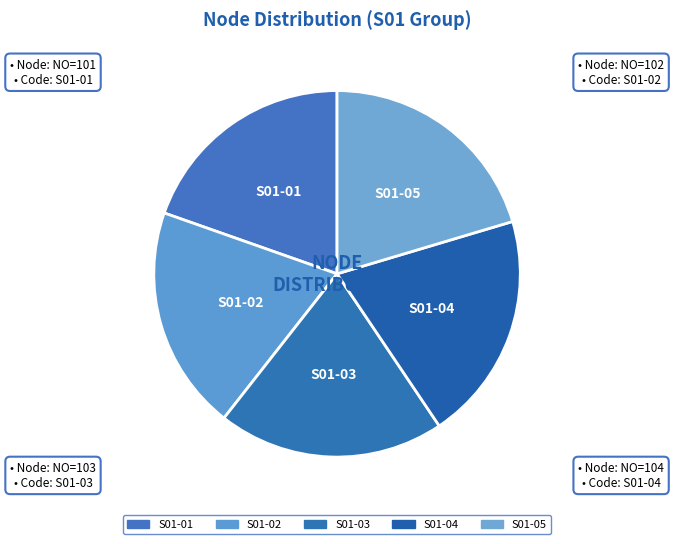

Do S01-03 and S01-05 together represent more than half of the pie?

No